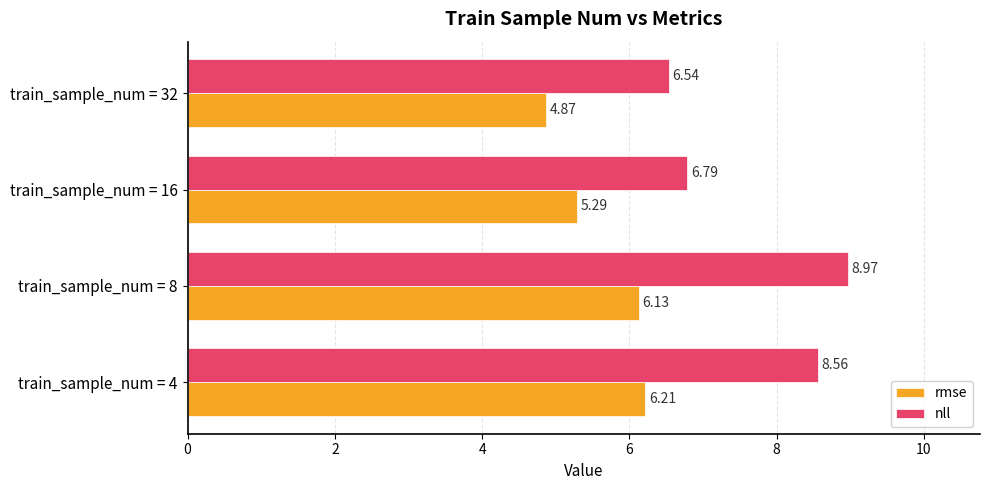

Is the value of nll at train_sample_num = 16 greater than the value of rmse at train_sample_num = 4?

Yes